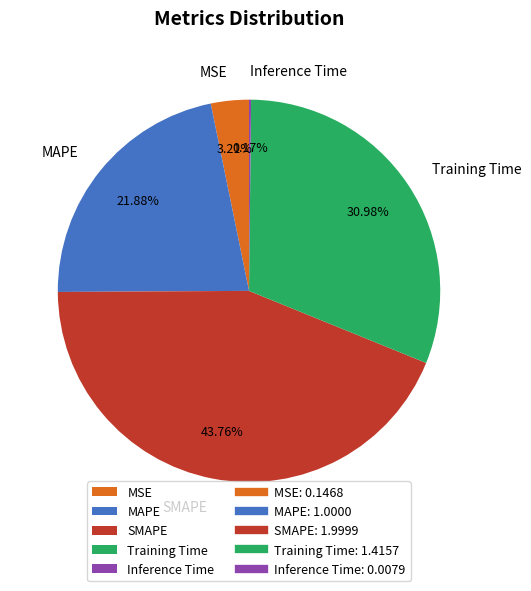

Is the sum of SMAPE and MAPE greater than half?

Yes